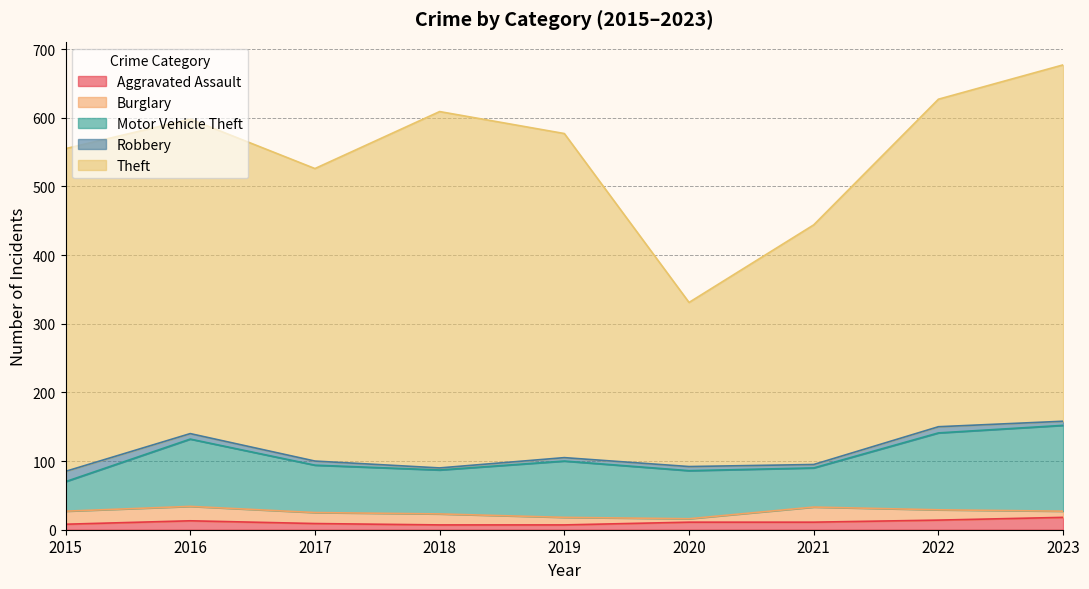

What is the value of the Aggravated Assault point at the 3rd from the left?

9